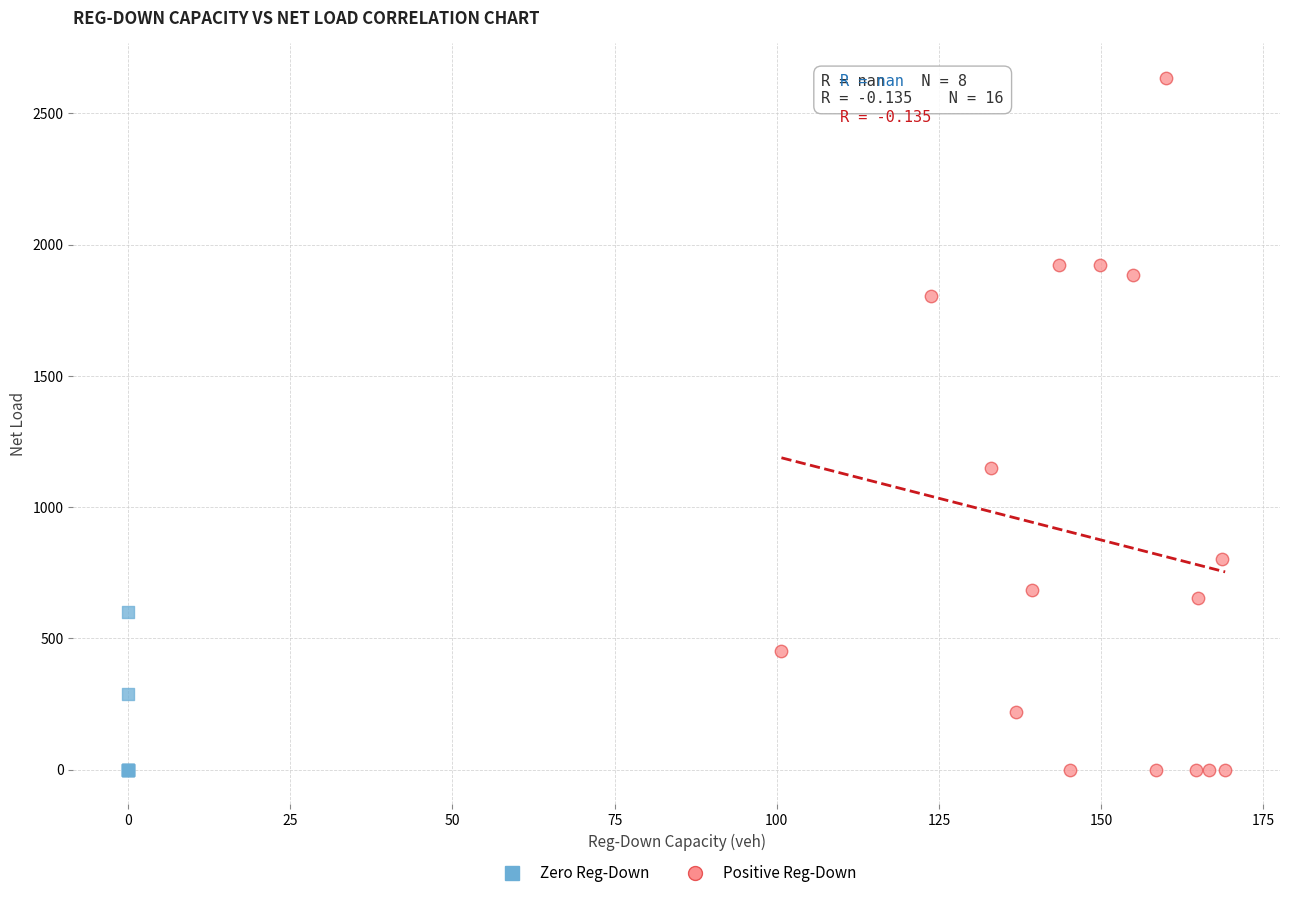

Which series reaches the maximum Y coordinate?

Positive Reg-Down